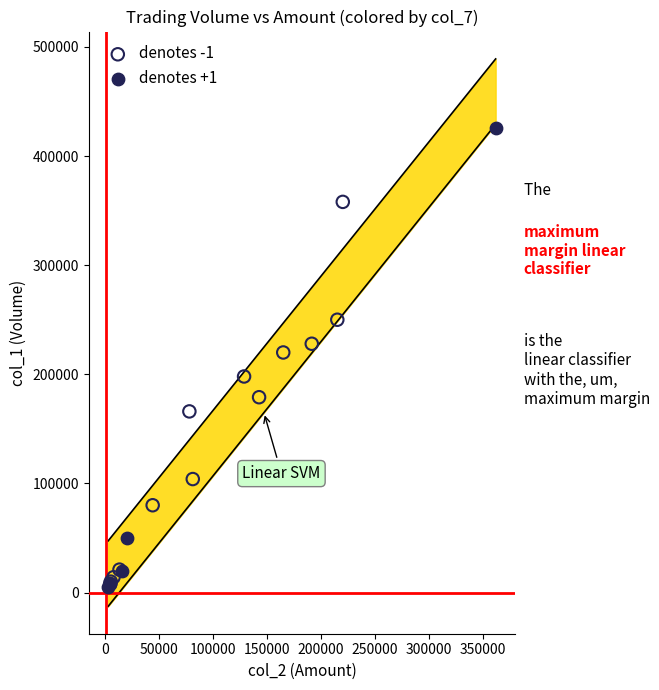

Which series contains the highest Y value?

denotes +1